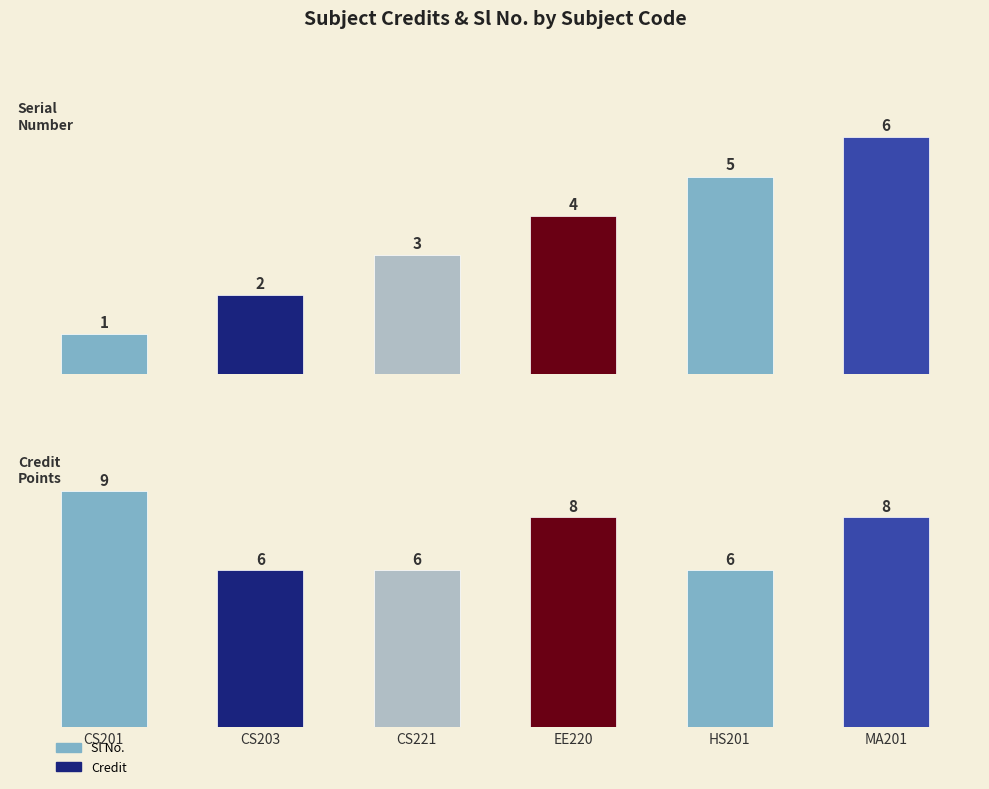

At which label is Credit closest to 7?

CS203